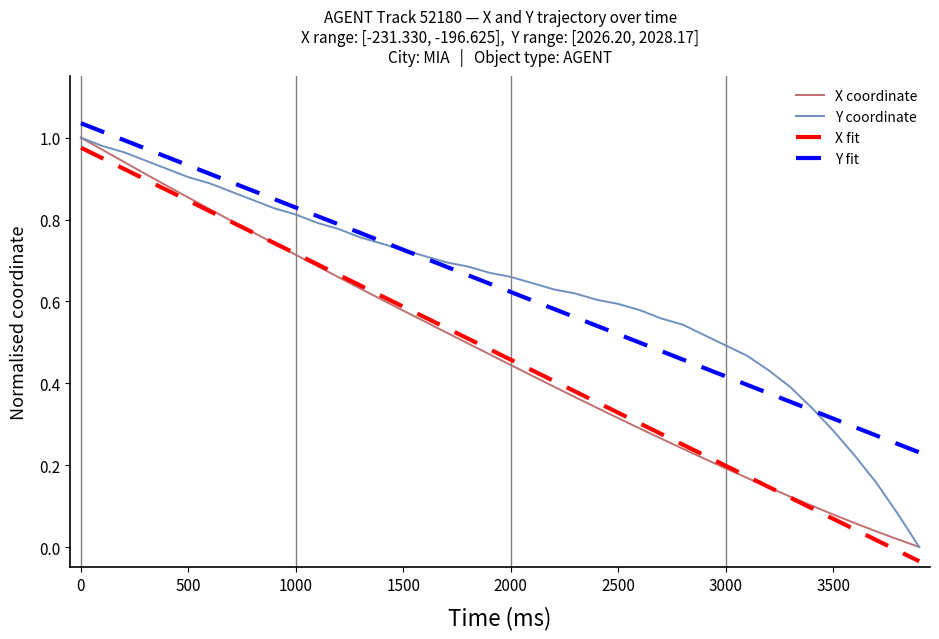

How many distinct data groups are displayed?

4